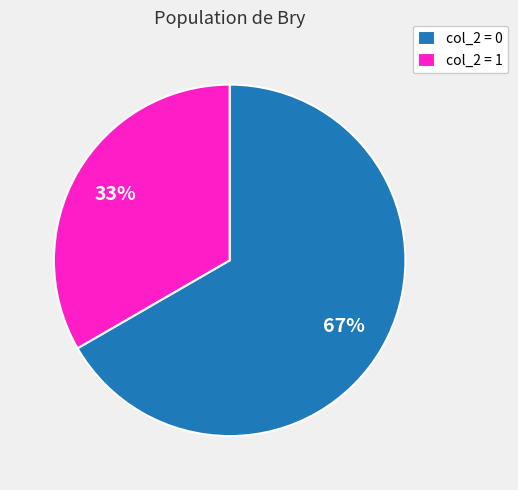

True or false: col_2 = 1 accounts for 24% of the total.

False